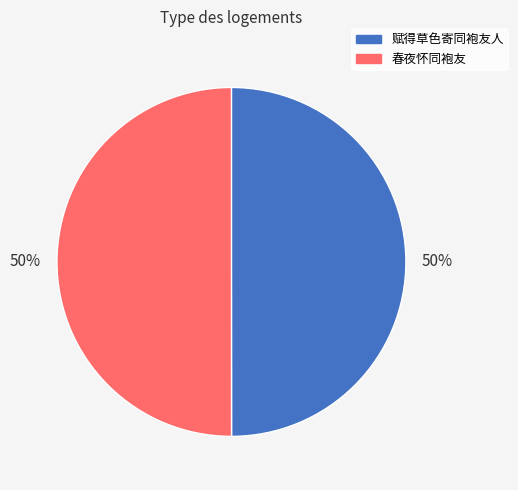

To the nearest percent, what is the combined percentage of 赋得草色寄同袍友人 and 春夜怀同袍友?

100%